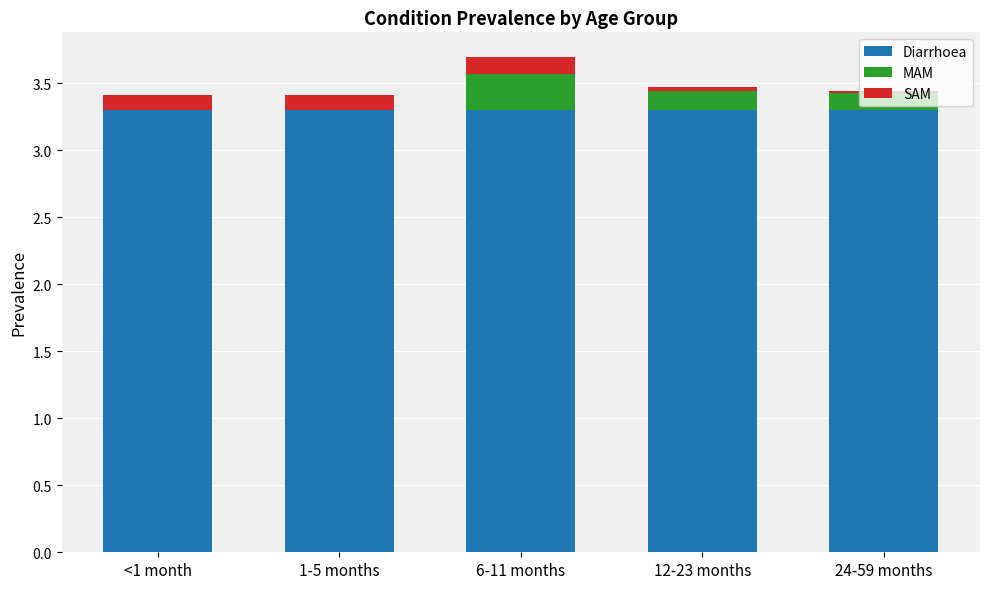

True or false: Diarrhoea has a value of 1.2 at 6-11 months.

False